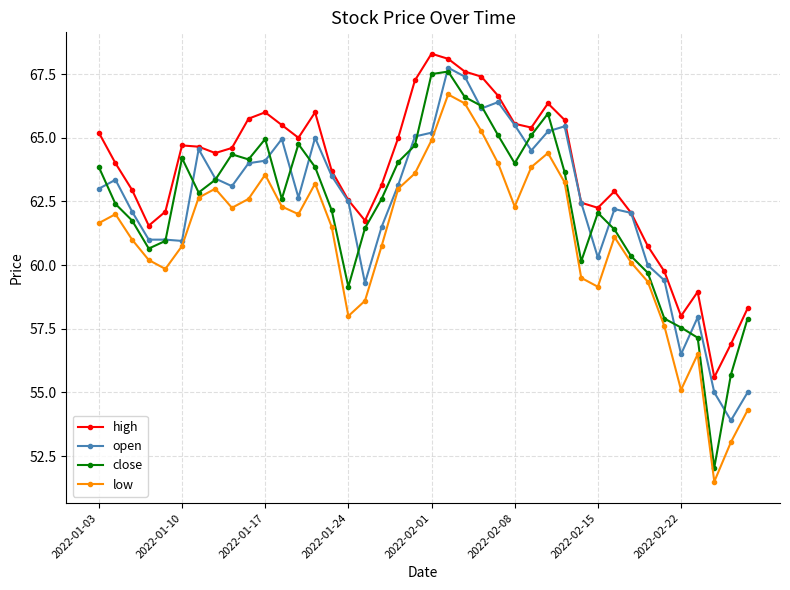

What is the maximum value for low?

66.7